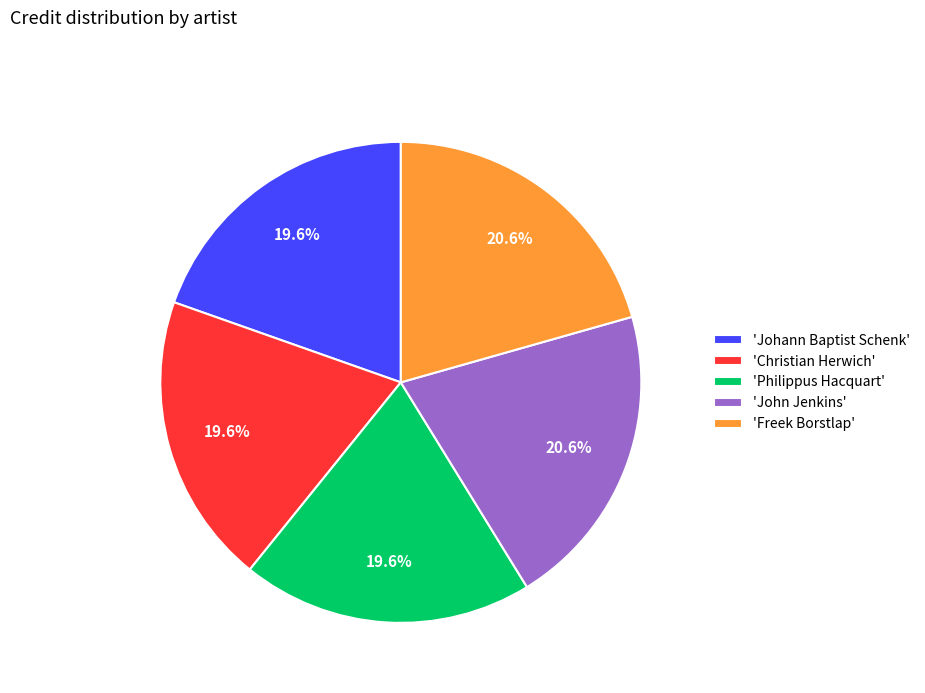

To the nearest percent, what is the average slice percentage?

20%